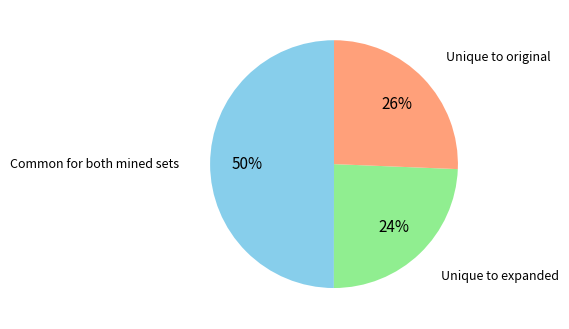

To the nearest percent, what is the difference between the largest and smallest slice percentages?

26%